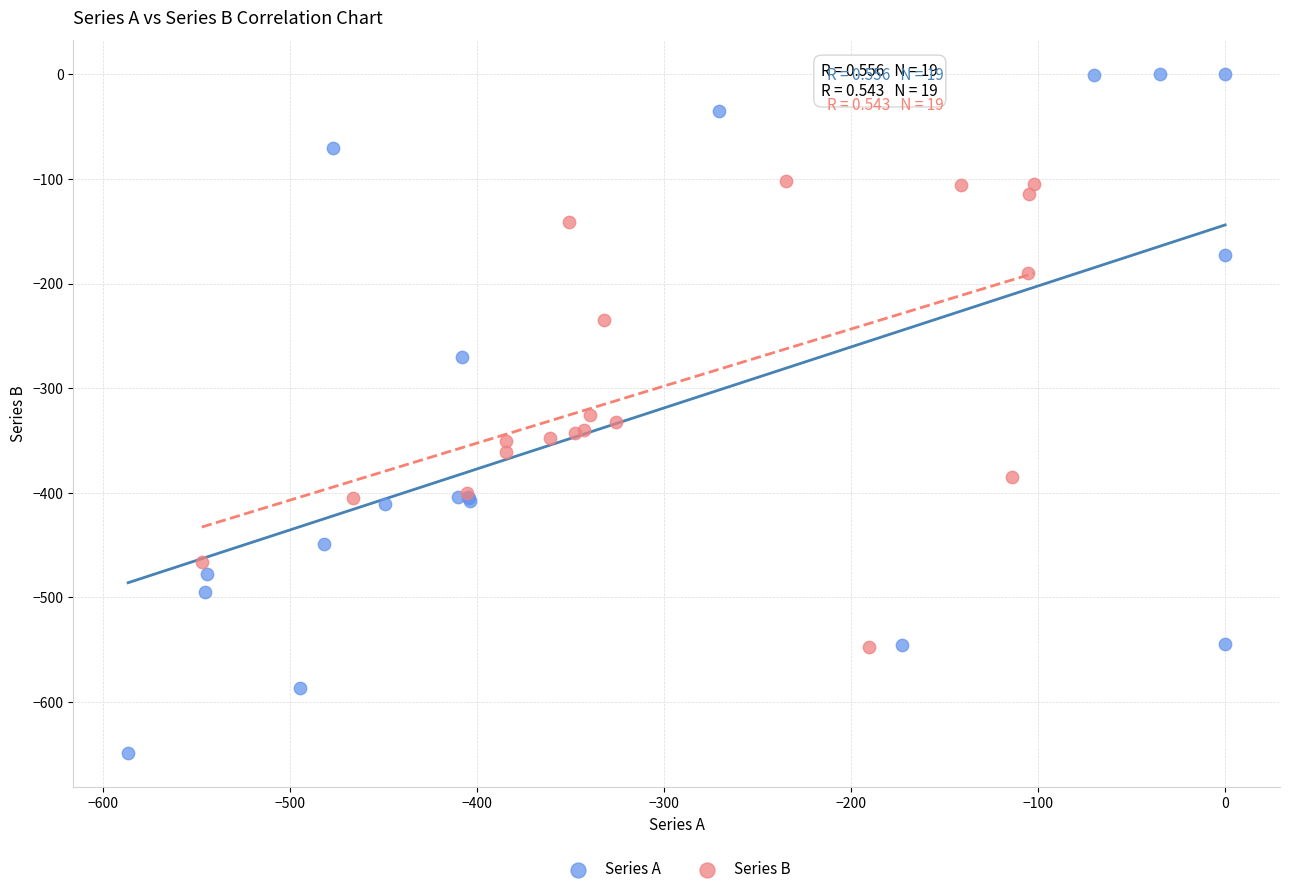

Which series has the largest Y range (max minus min)?

Series A